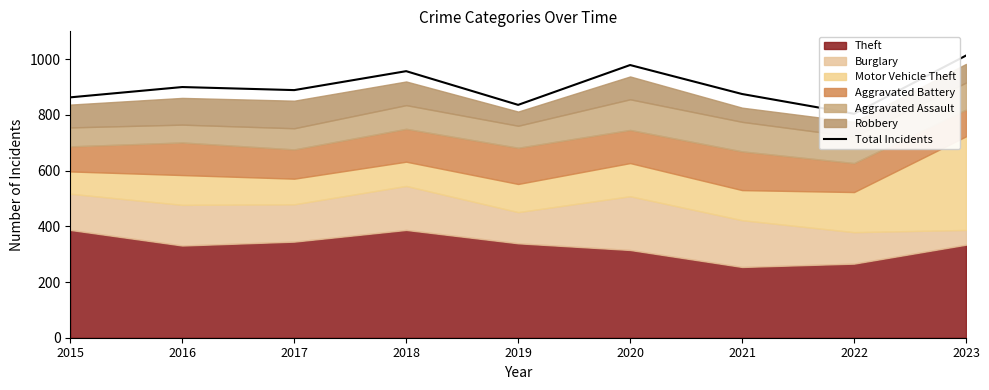

What is the value of the 1st point from the left?

863